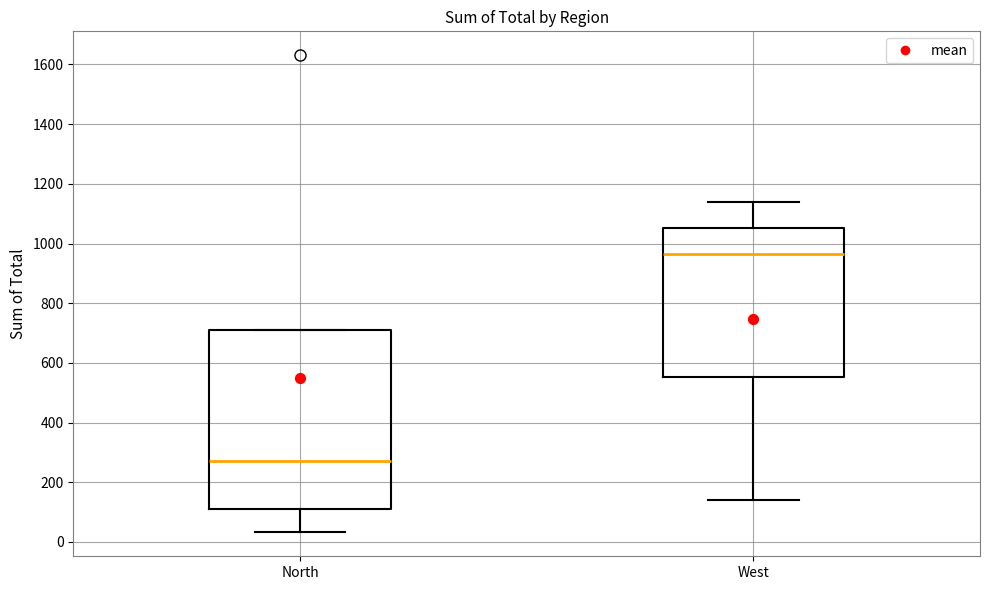

Which box's median line is the lowest?

North